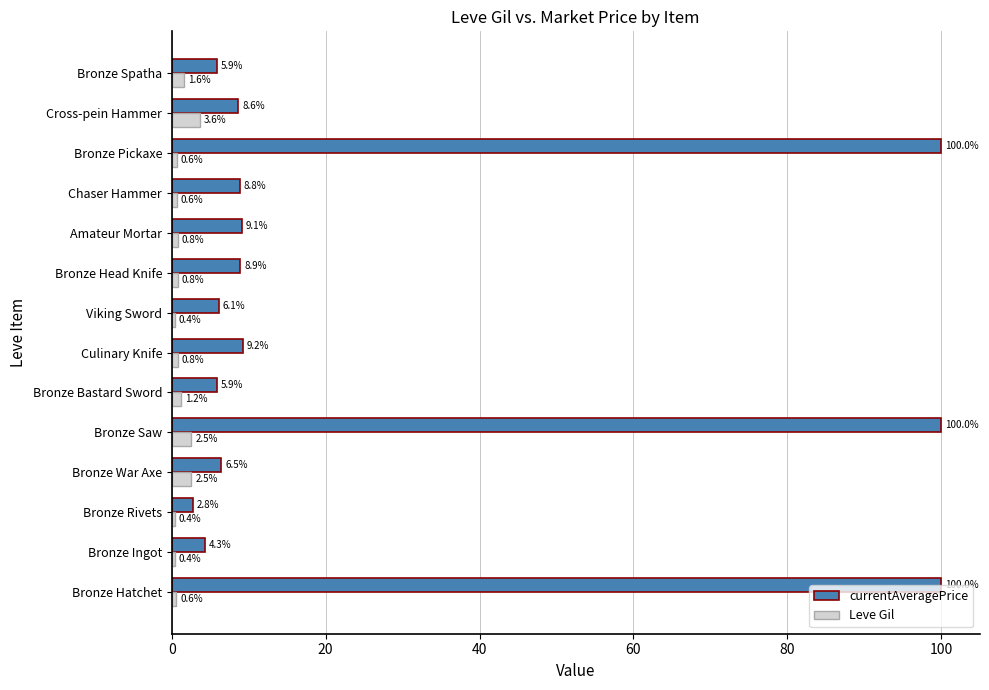

What is the difference between the maximum and minimum values in the Leve Gil series?

3.2